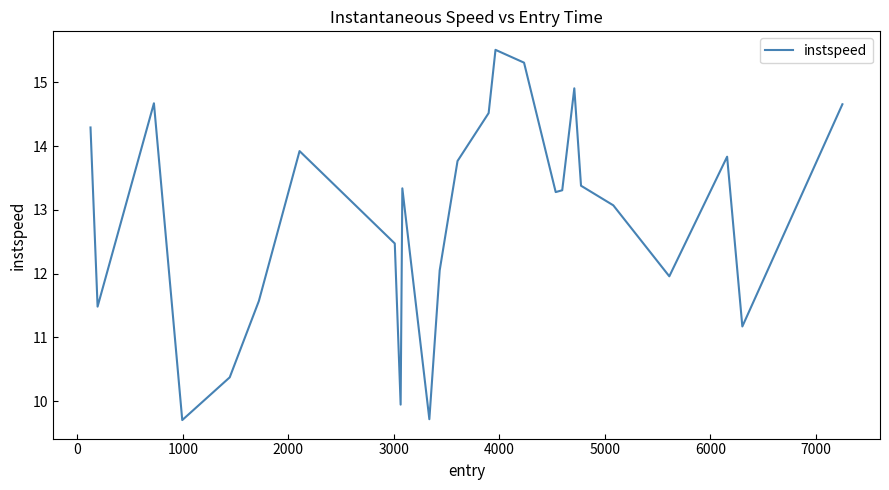

What is the greatest value displayed?

15.5